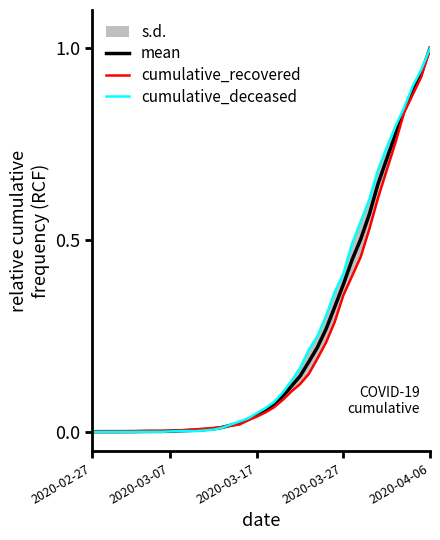

Rank the series at 7 from lowest to highest value.

cumulative_deceased, mean, cumulative_recovered